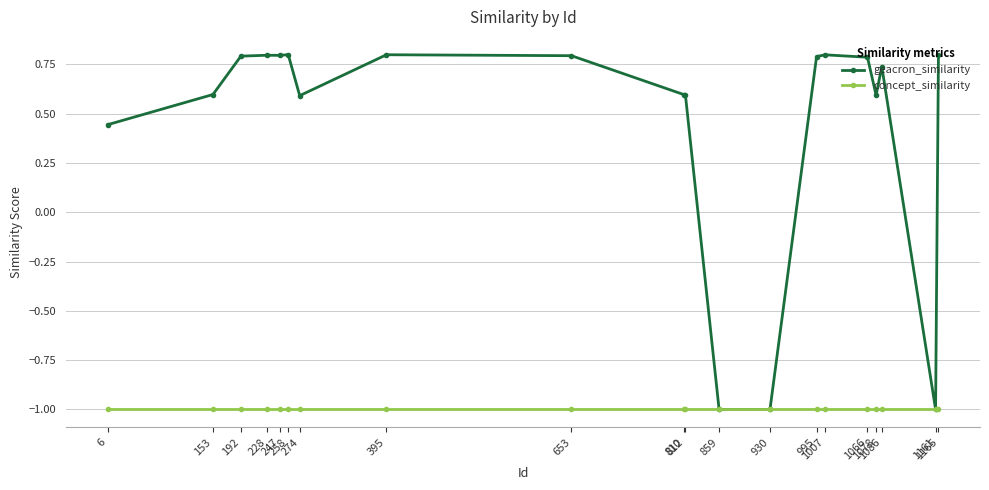

What is the smallest value displayed?

-1.0